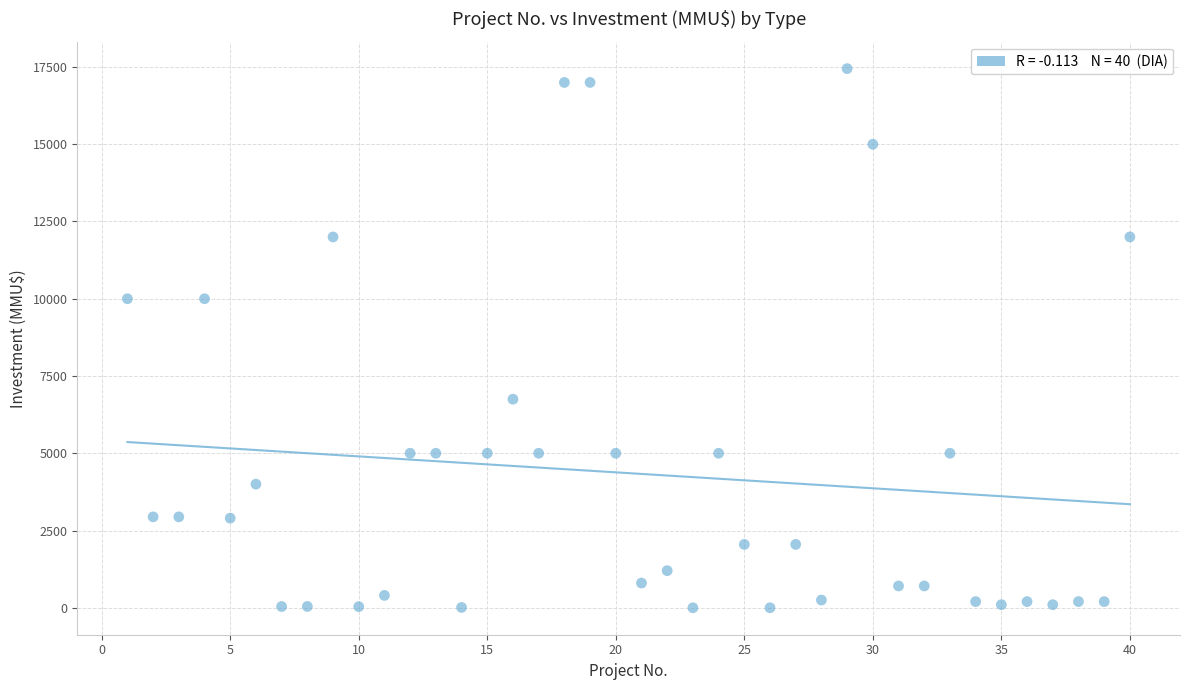

What is the range of X values (max minus min)?

39